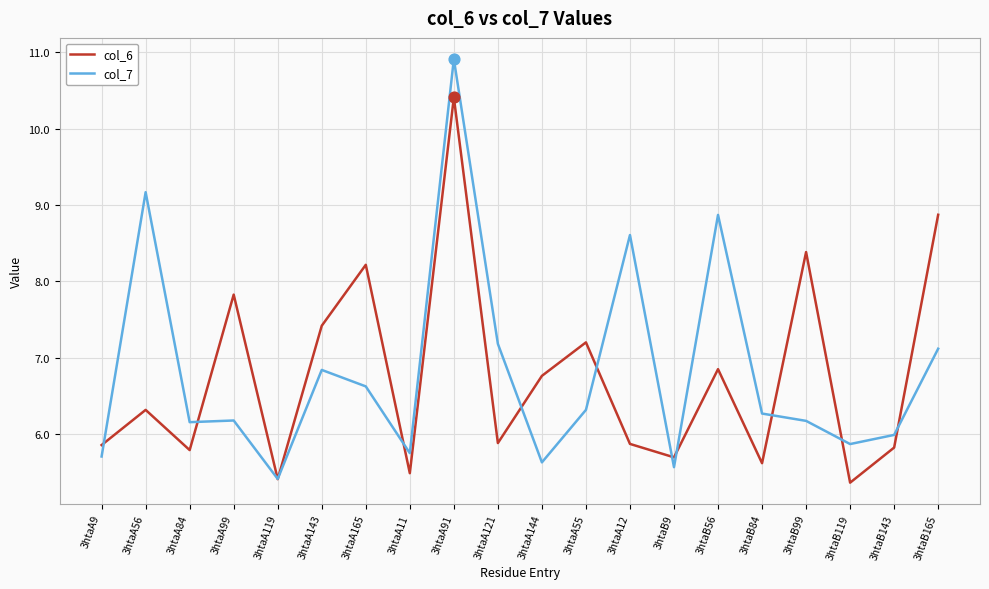

What are all the series names shown in the legend?

col_6, col_7